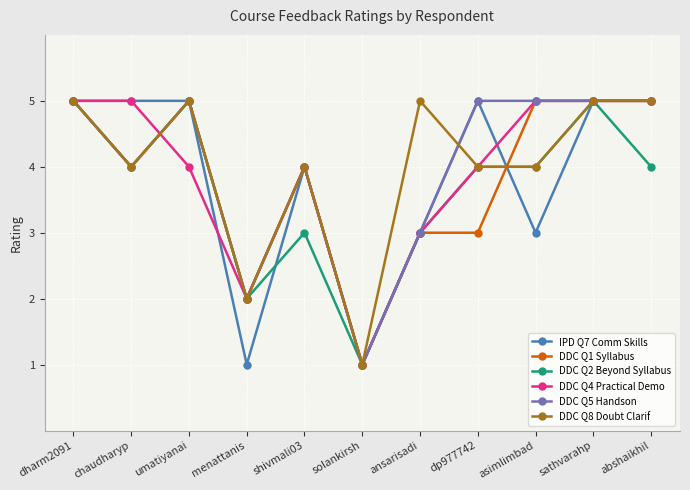

Between menattanis and sathvarahp, which series saw the biggest shift?

IPD Q7 Comm Skills